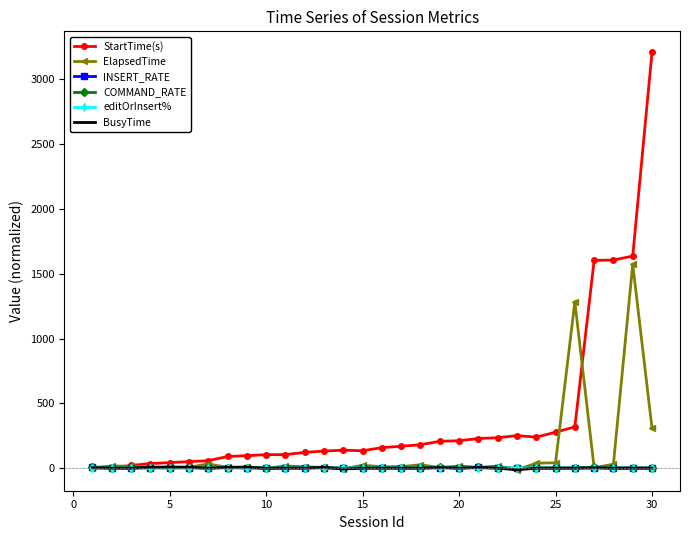

Which series has the largest total across all categories?

StartTime(s)